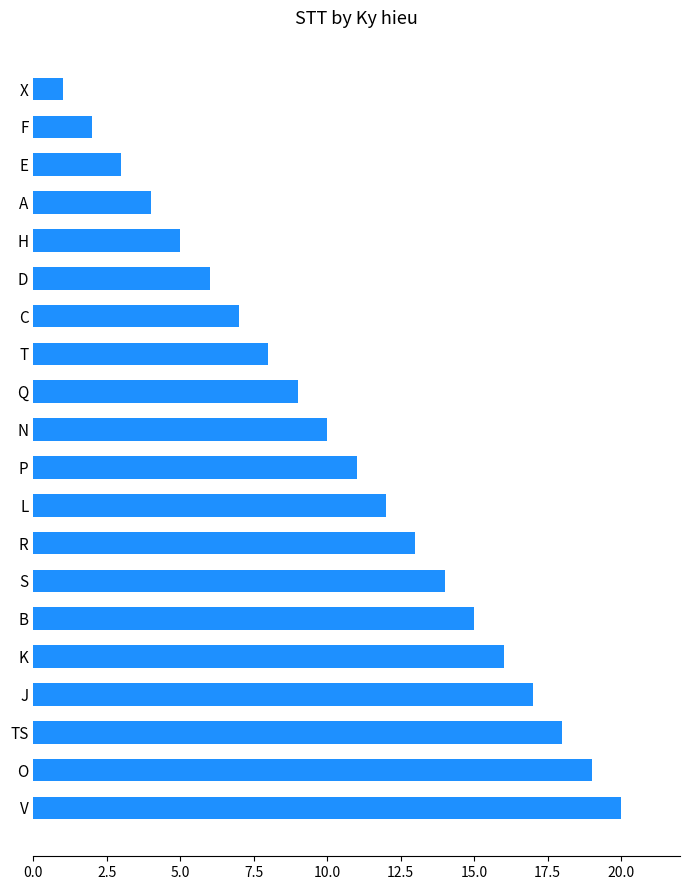

What is the change in value from S to TS?

+4